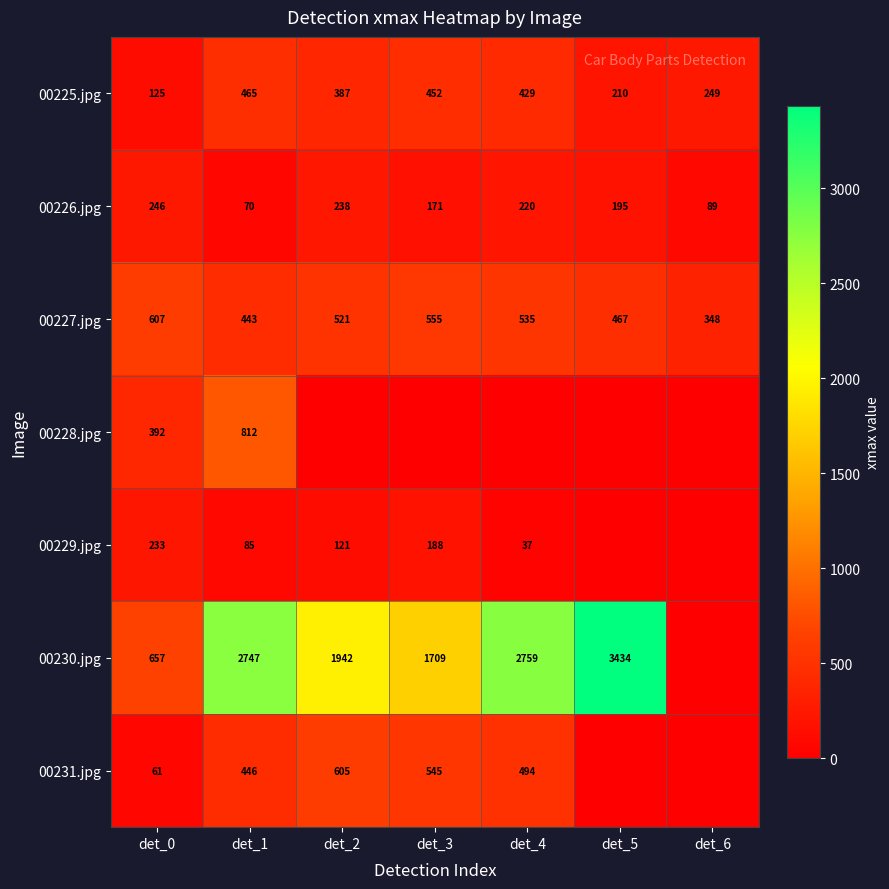

True or false: 00225.jpg has a value of 726 at det_1.

False